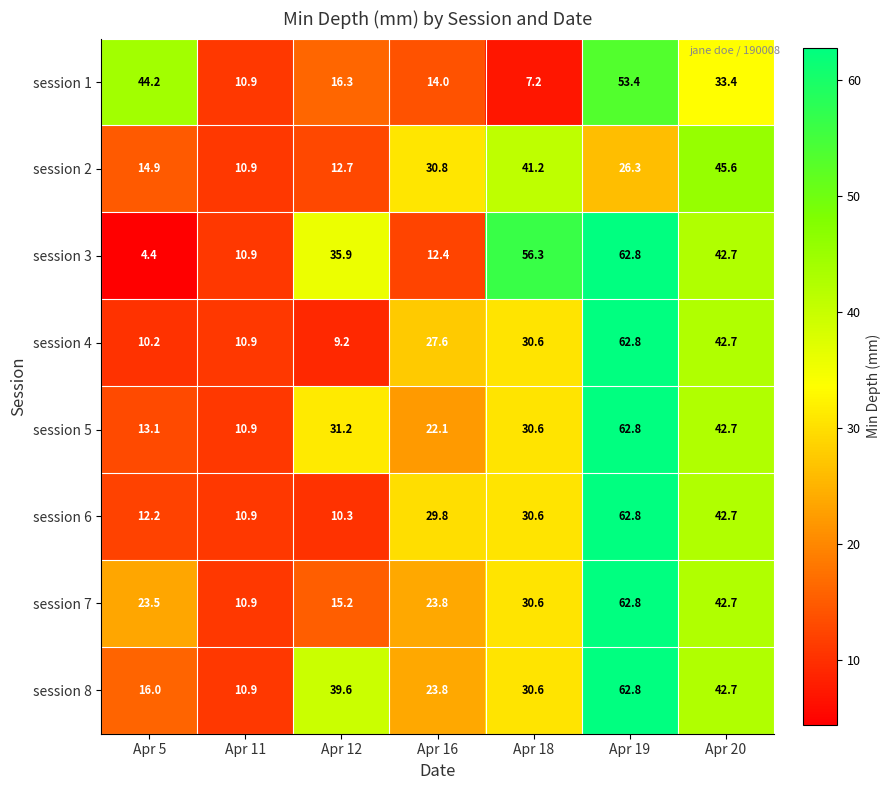

Is it true that session 6 equals 4.6 at Apr 11?

False